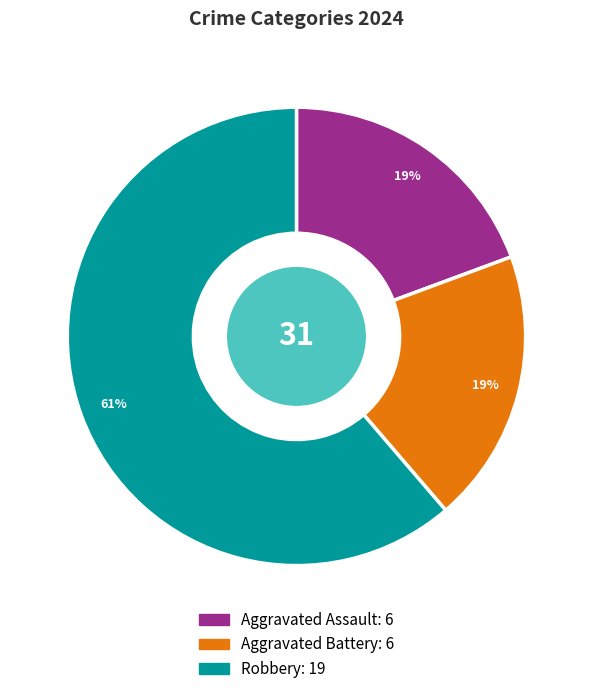

Which slice is the largest?

Robbery